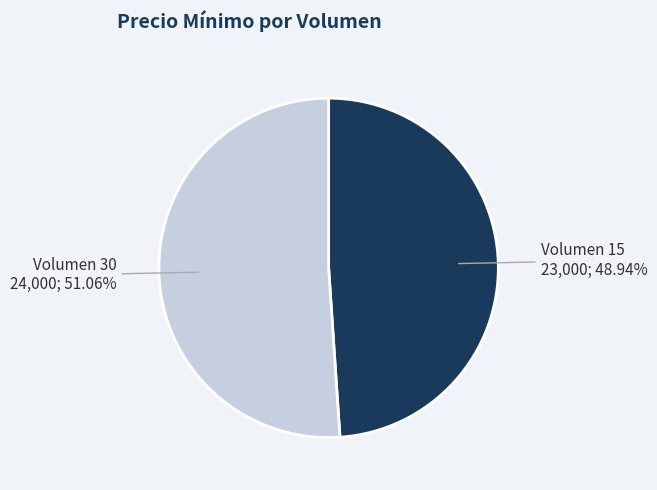

Does any single category account for the majority?

Yes